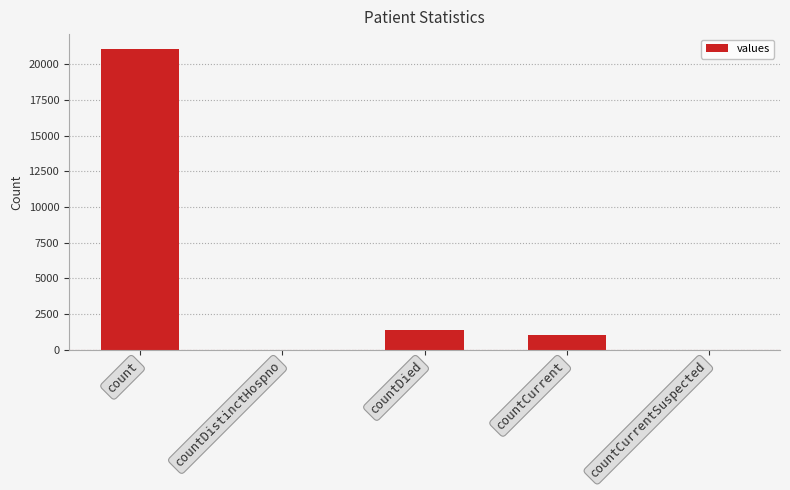

True or false: the data shows 21050 at count.

True